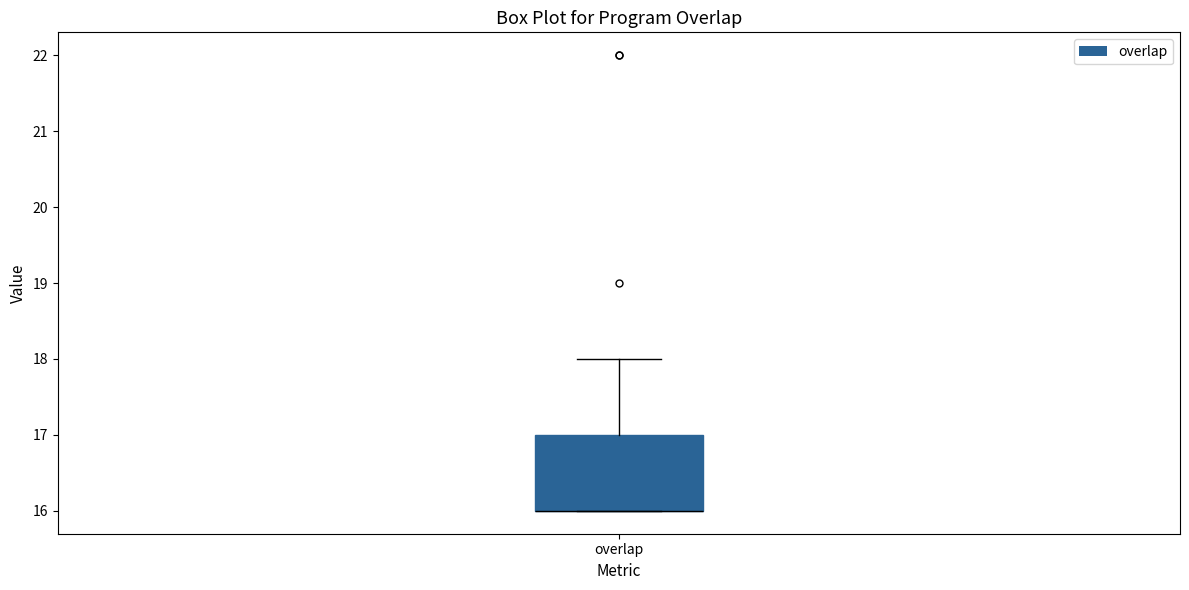

Where does the upper whisker of the box for overlap end on the y-axis? The values are not printed on the chart, so give them approximately, as read against the axis.

18